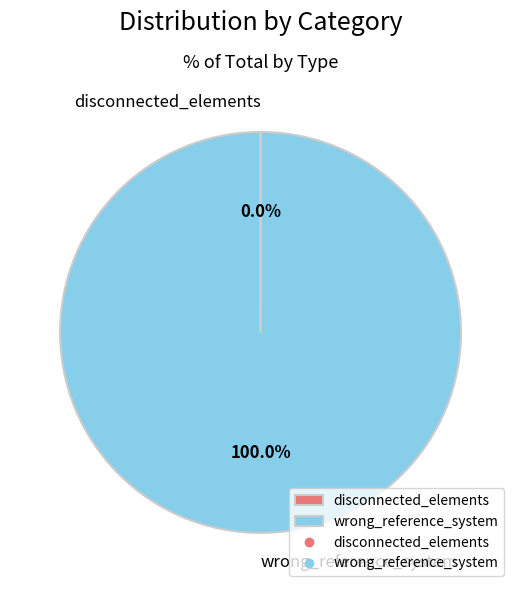

Is there any slice that represents more than half of the pie?

Yes